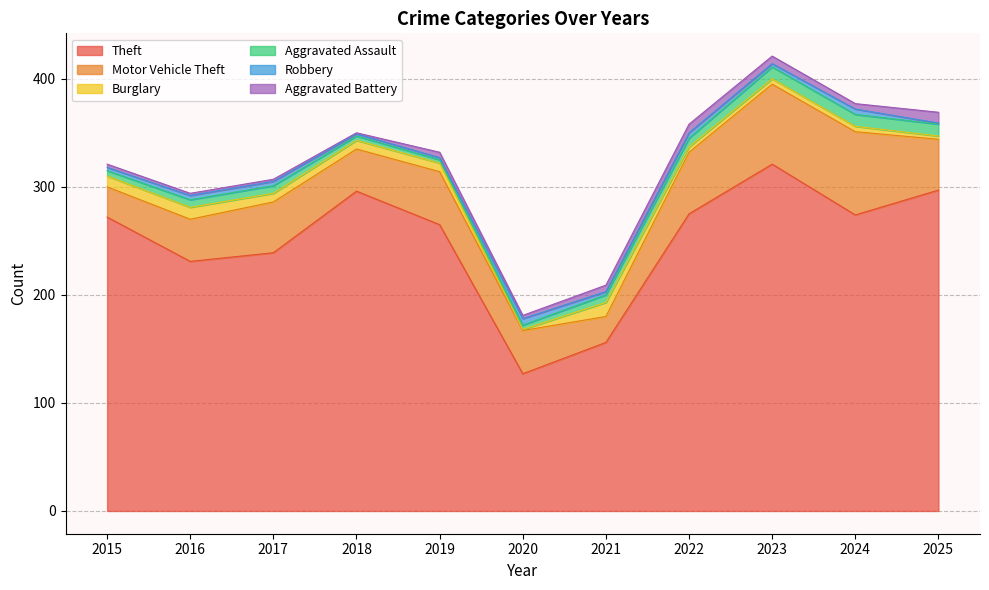

What is the value of the Theft point at the 6th from the left?

127